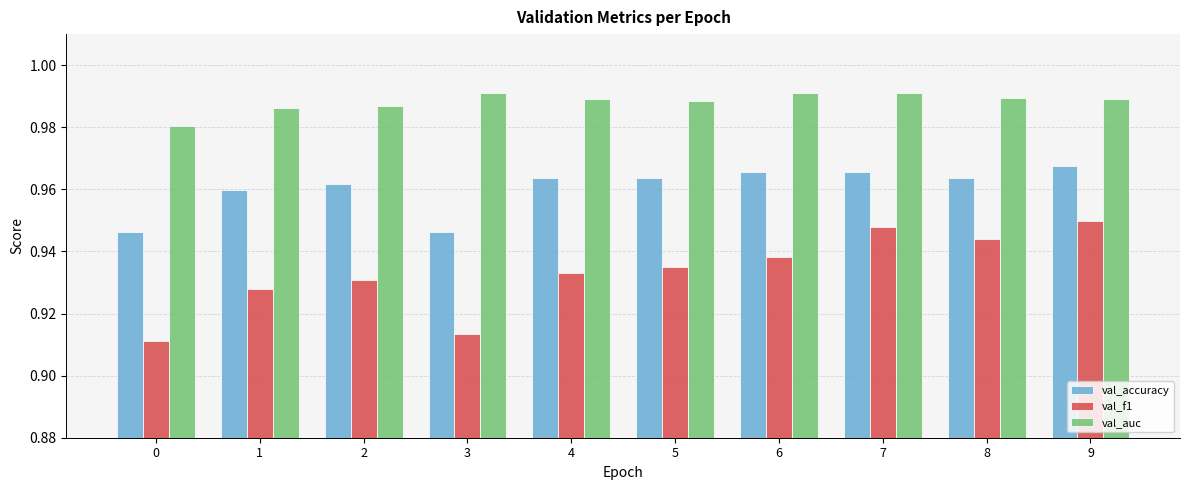

Rank the series at 2 from highest to lowest value.

val_auc, val_accuracy, val_f1